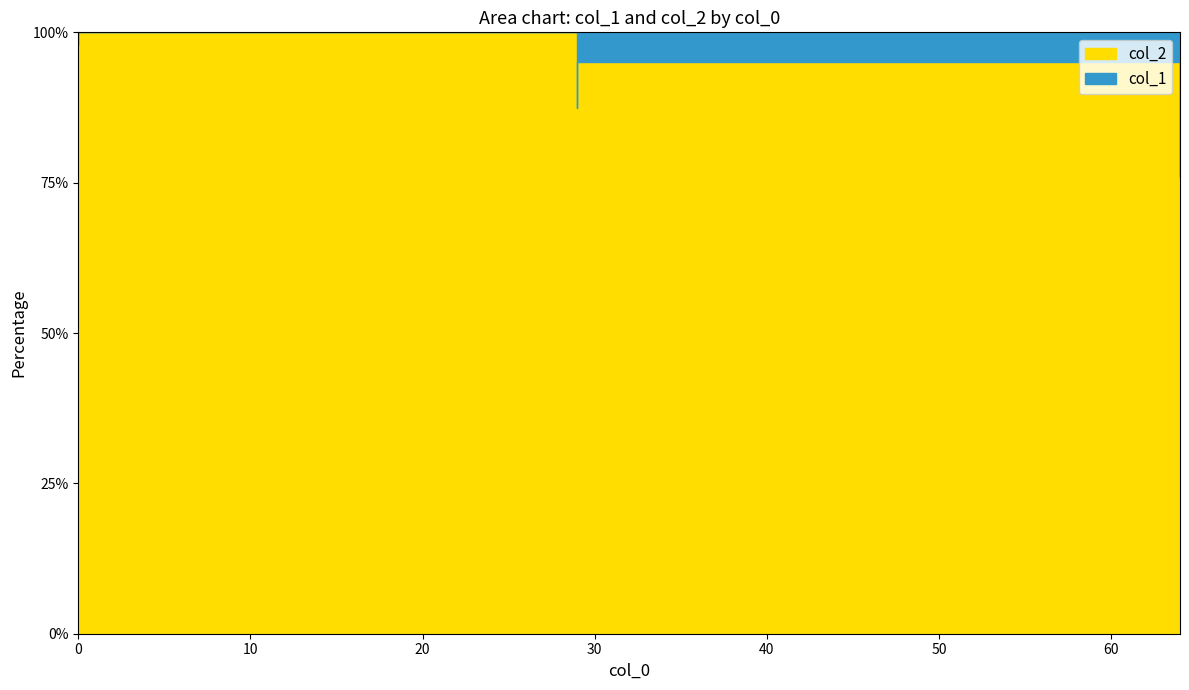

True or false: col_1 has a value of 14 at 64.

False